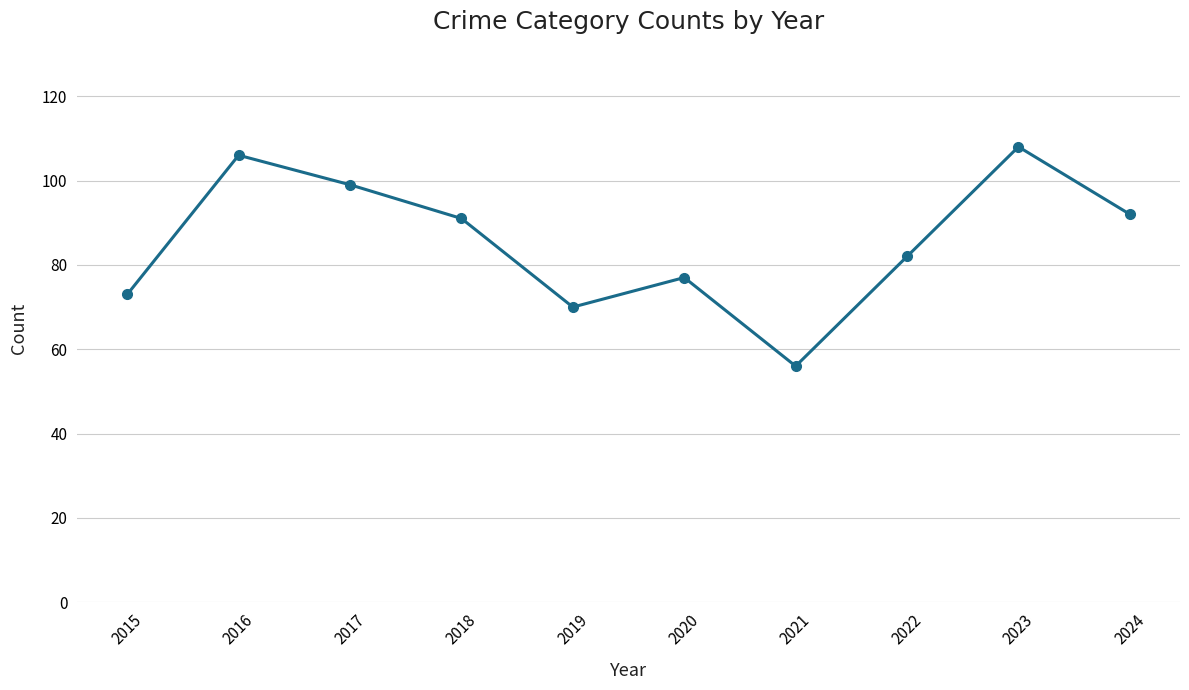

At which label is the value closest to 82?

2022